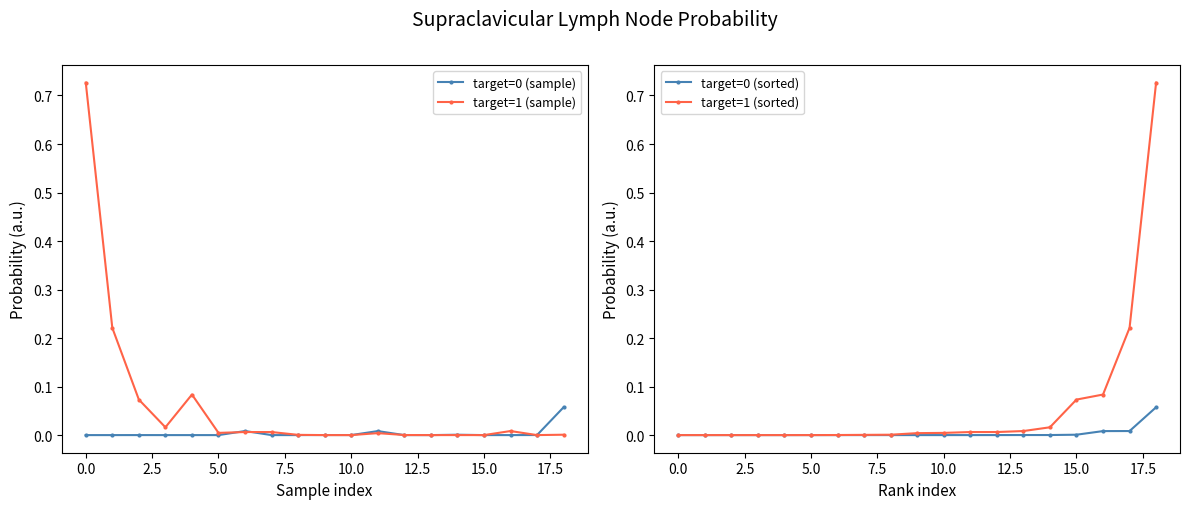

What is the difference between the maximum and minimum values in the target=1 (sorted) series?

0.7